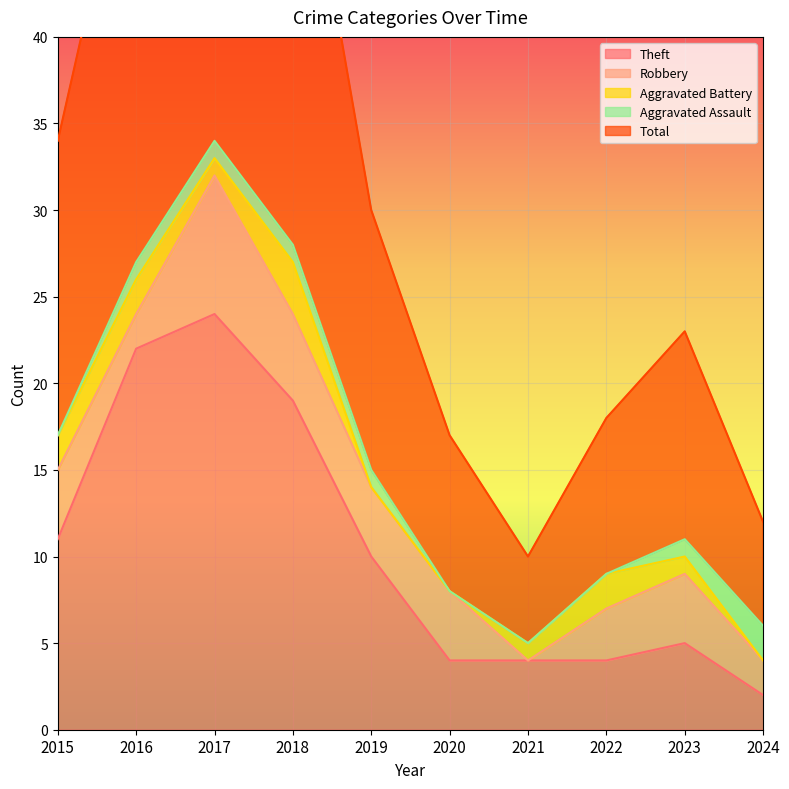

Which series has the largest total across all categories?

Total